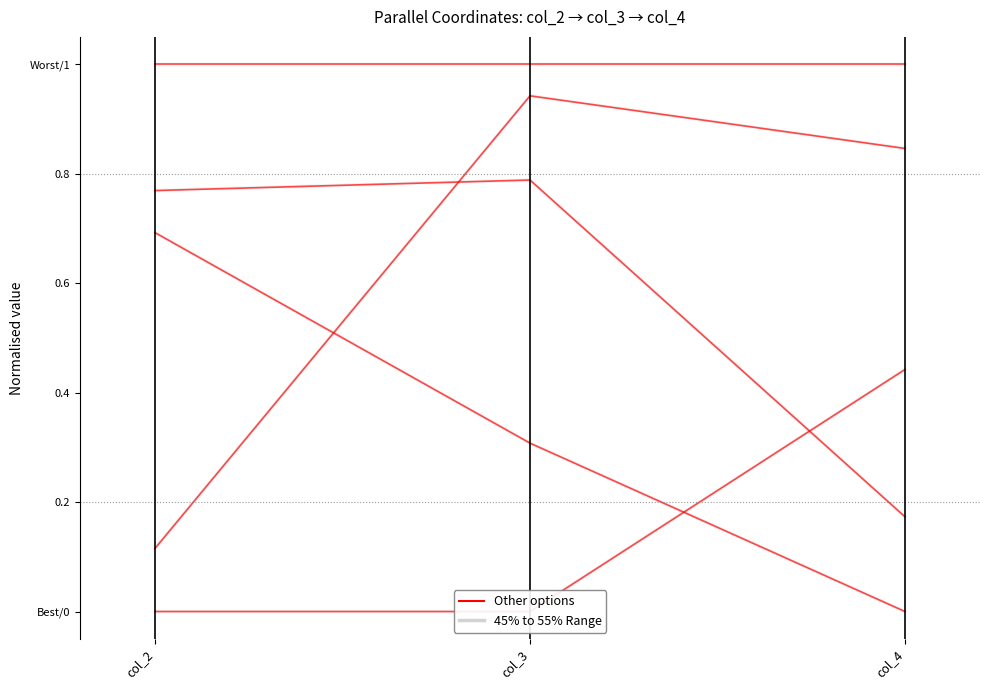

How many 45% to 55% Range values are between 0 and 1?

3